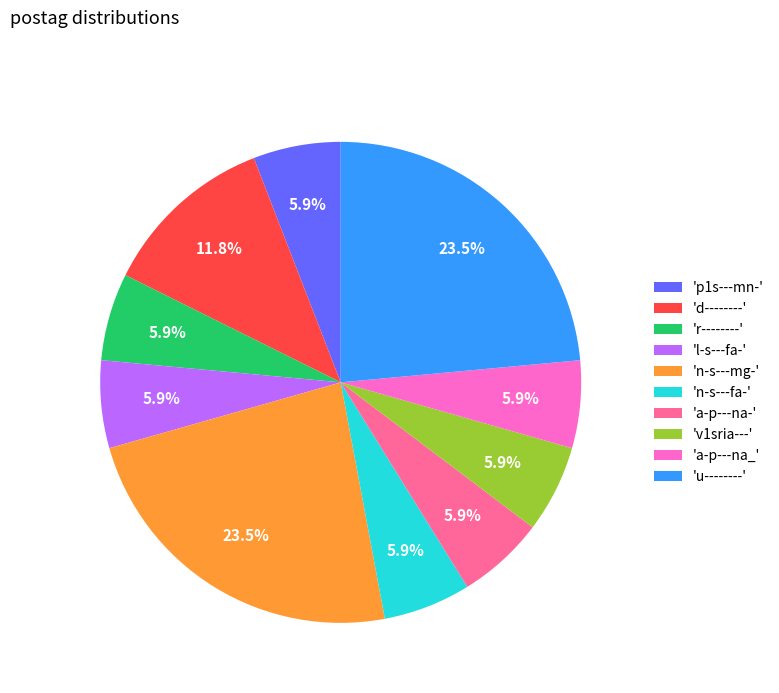

Does 'd--------' represent more than half of the total?

No